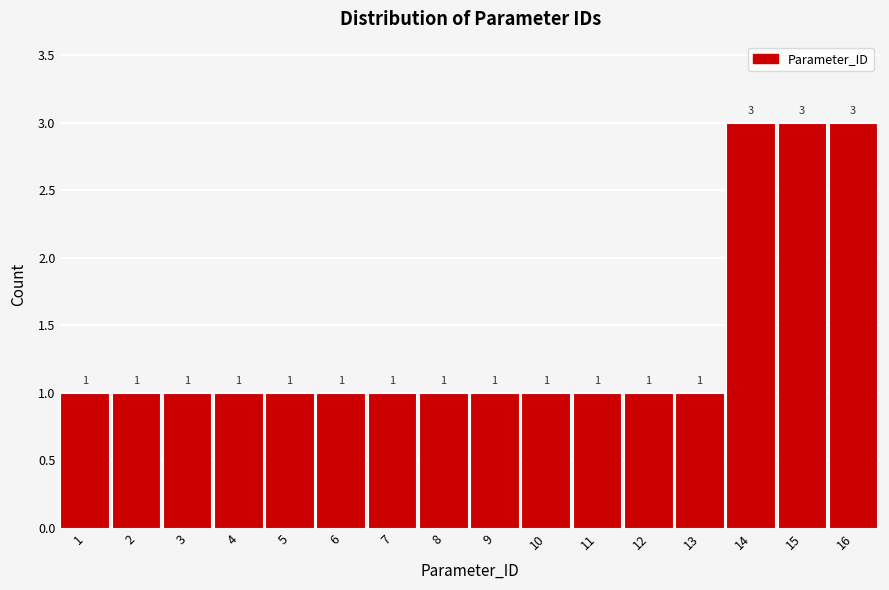

Reading left to right, what are all the values shown in this chart?

1=1	2=1	3=1	4=1	5=1	6=1	7=1	8=1	9=1	10=1	11=1	12=1	13=1	14=3	15=3	16=3